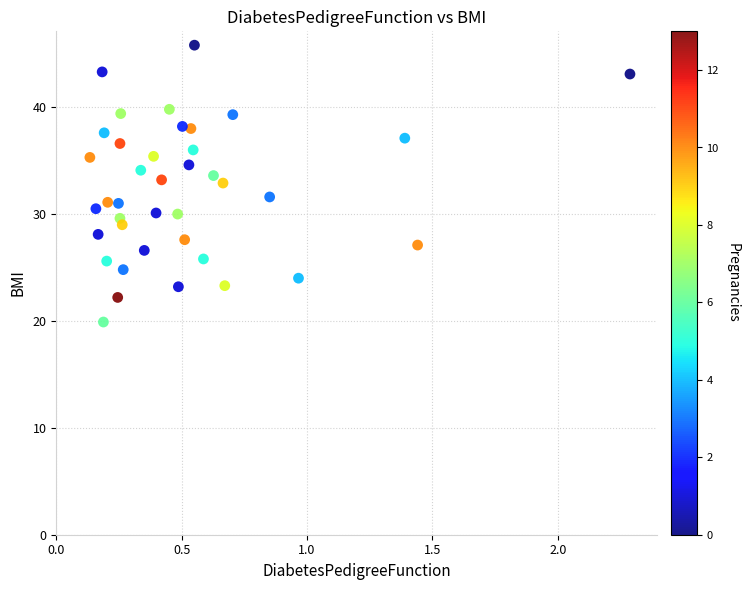

What is the range of X values (max minus min)?

2.2